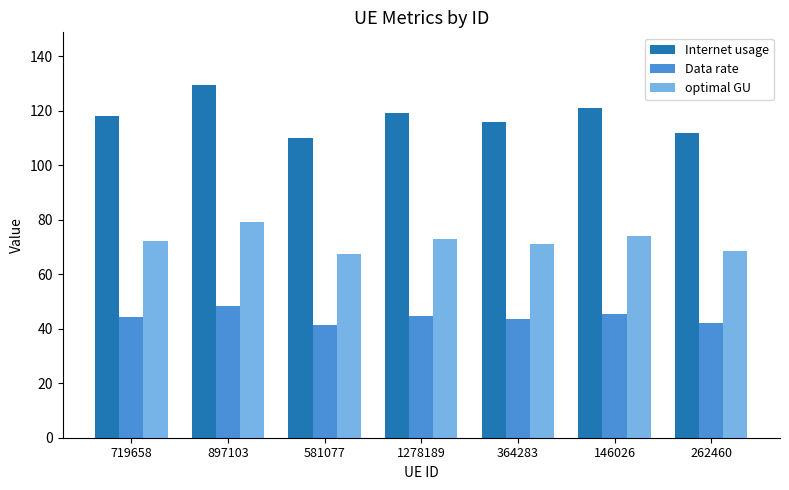

What is the minimum value shown in the chart?

41.3